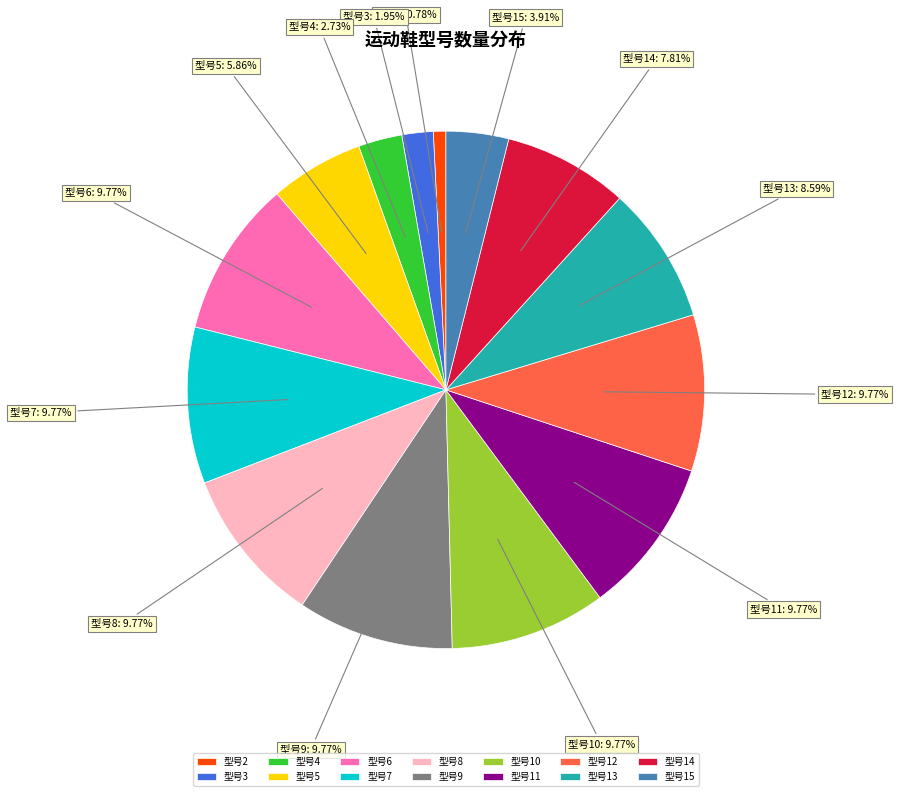

What is the ratio of the value at 型号5 to the value at 型号6?

0.6